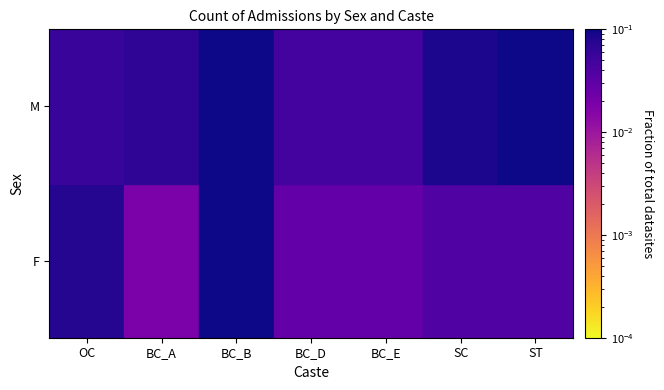

Between SC and BC_B, which is larger?

BC_B